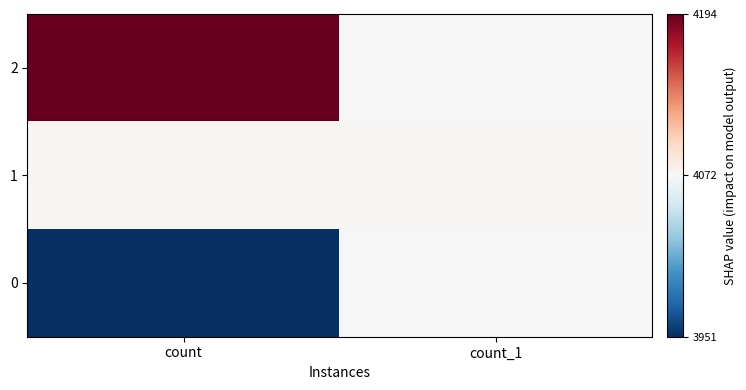

Which label corresponds to the smallest value in the chart?

count